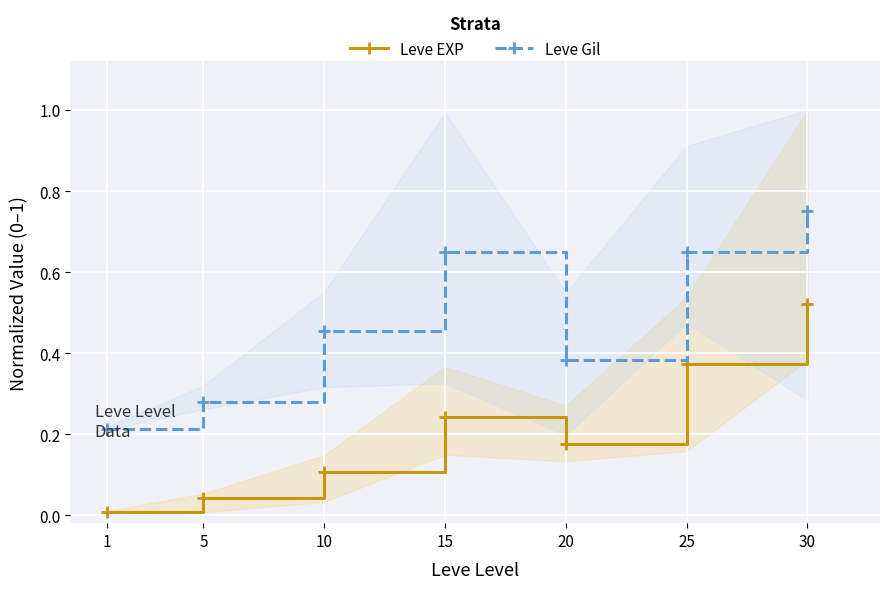

What is the difference between the maximum and minimum values in the Leve Gil series?

0.5